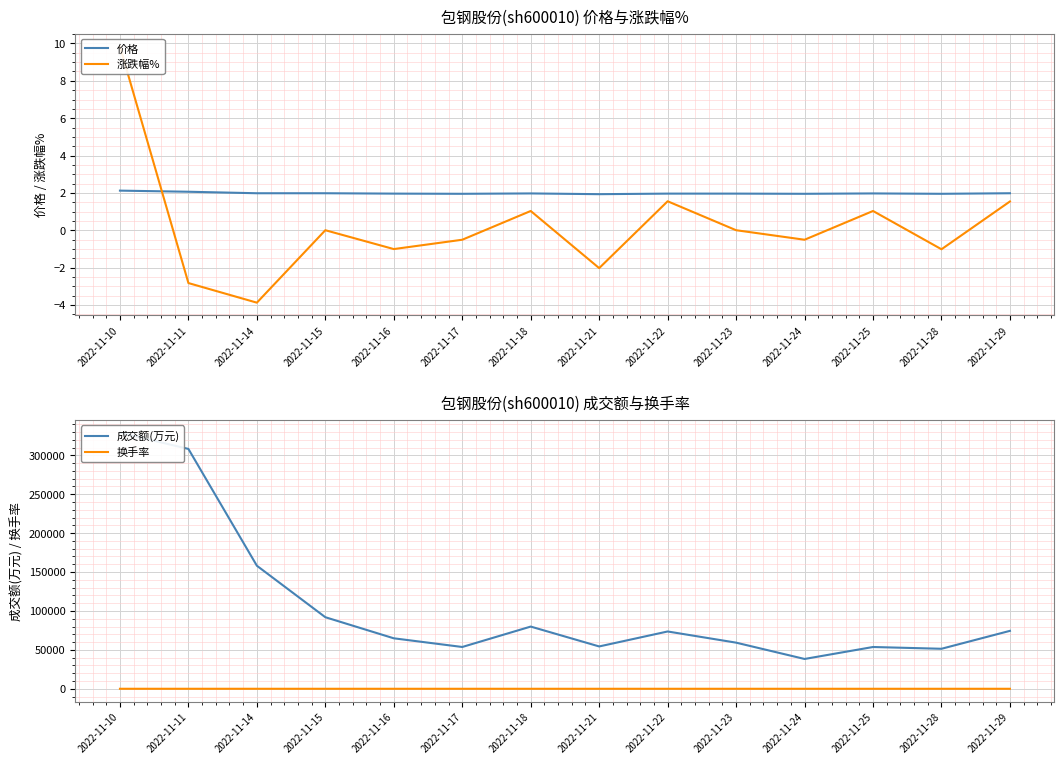

Where is the first local maximum for 换手率?

2022-11-18